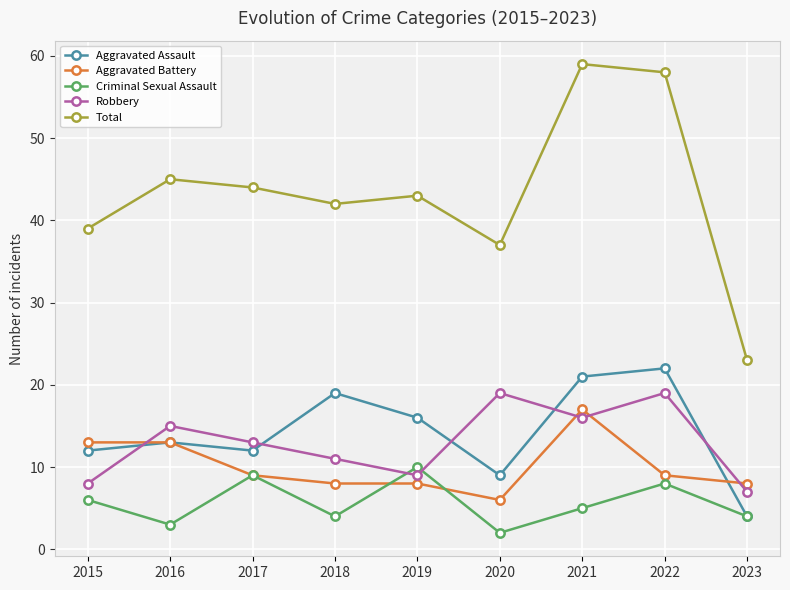

Rank the series by their maximum value, from lowest to highest.

Criminal Sexual Assault, Aggravated Battery, Robbery, Aggravated Assault, Total